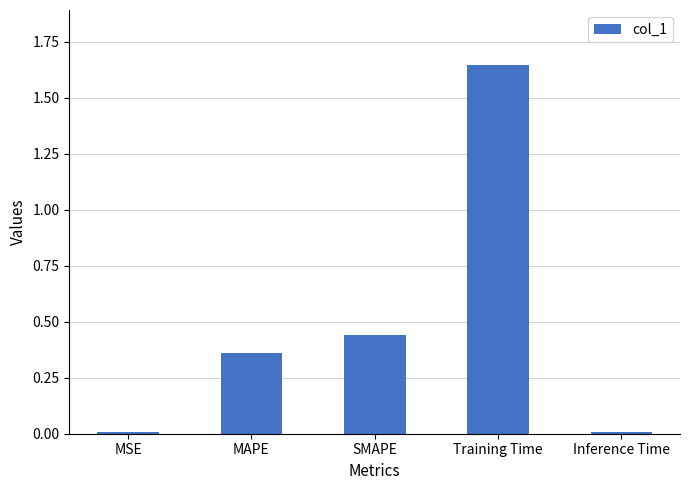

Which label corresponds to the largest value in the chart?

Training Time